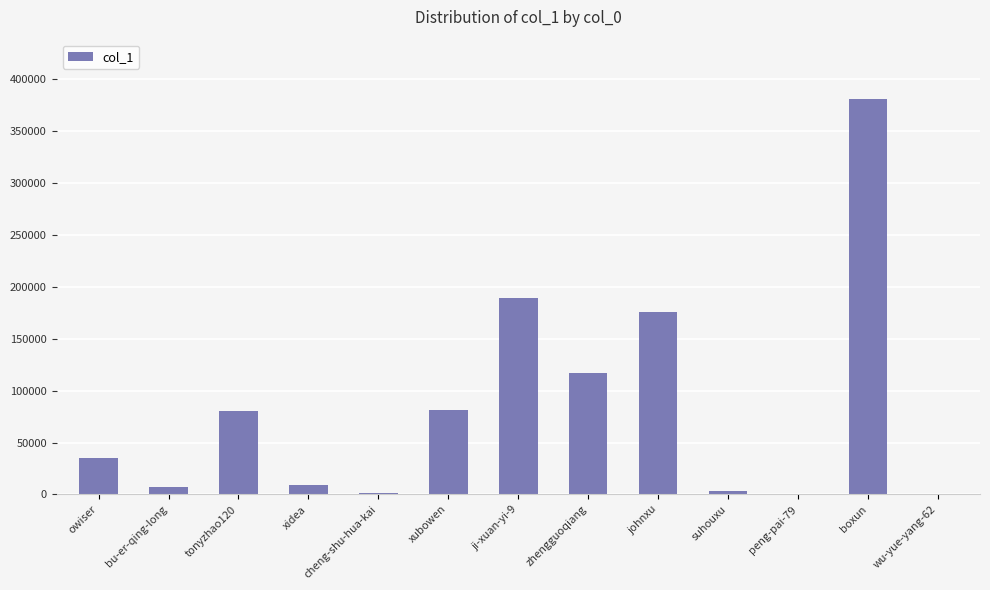

Is it true that the value at boxun is 380763?

True